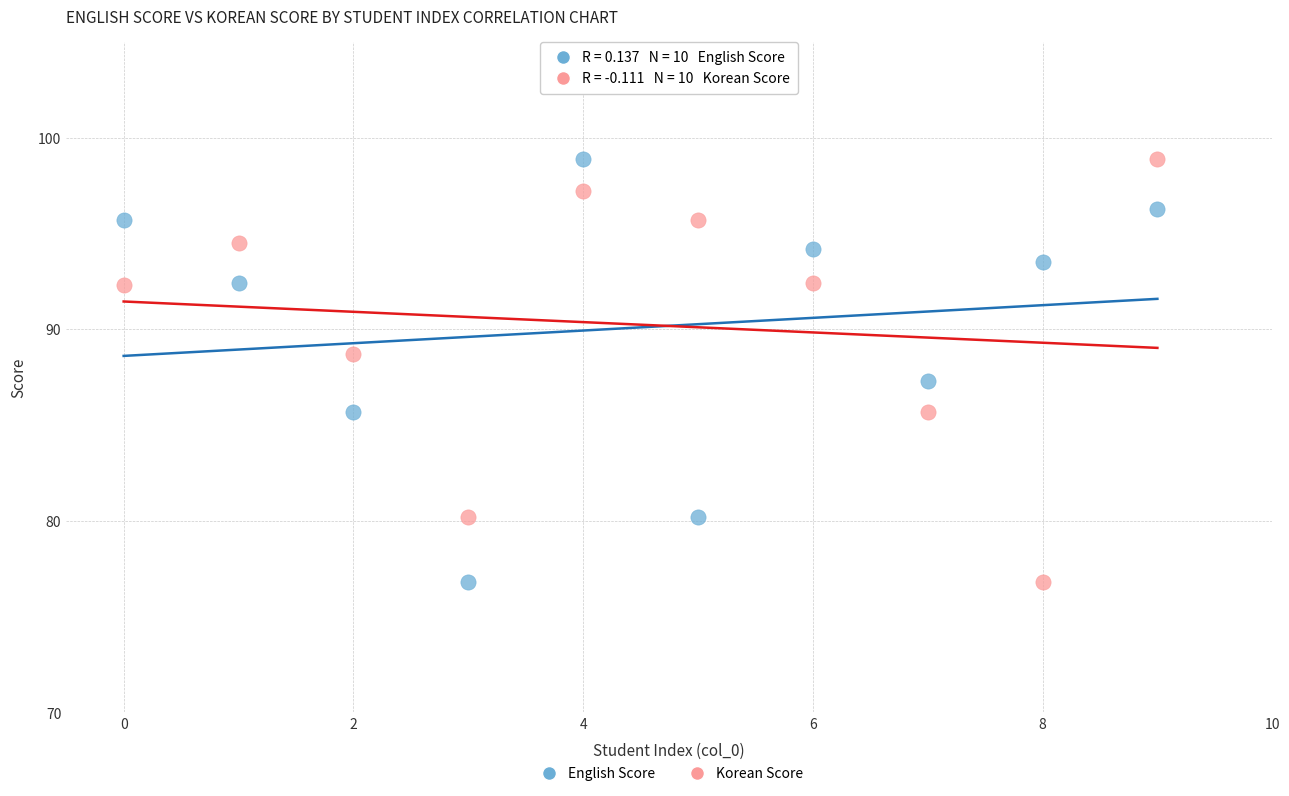

Across all data points, what is the range of Y values (max minus min)?

22.1